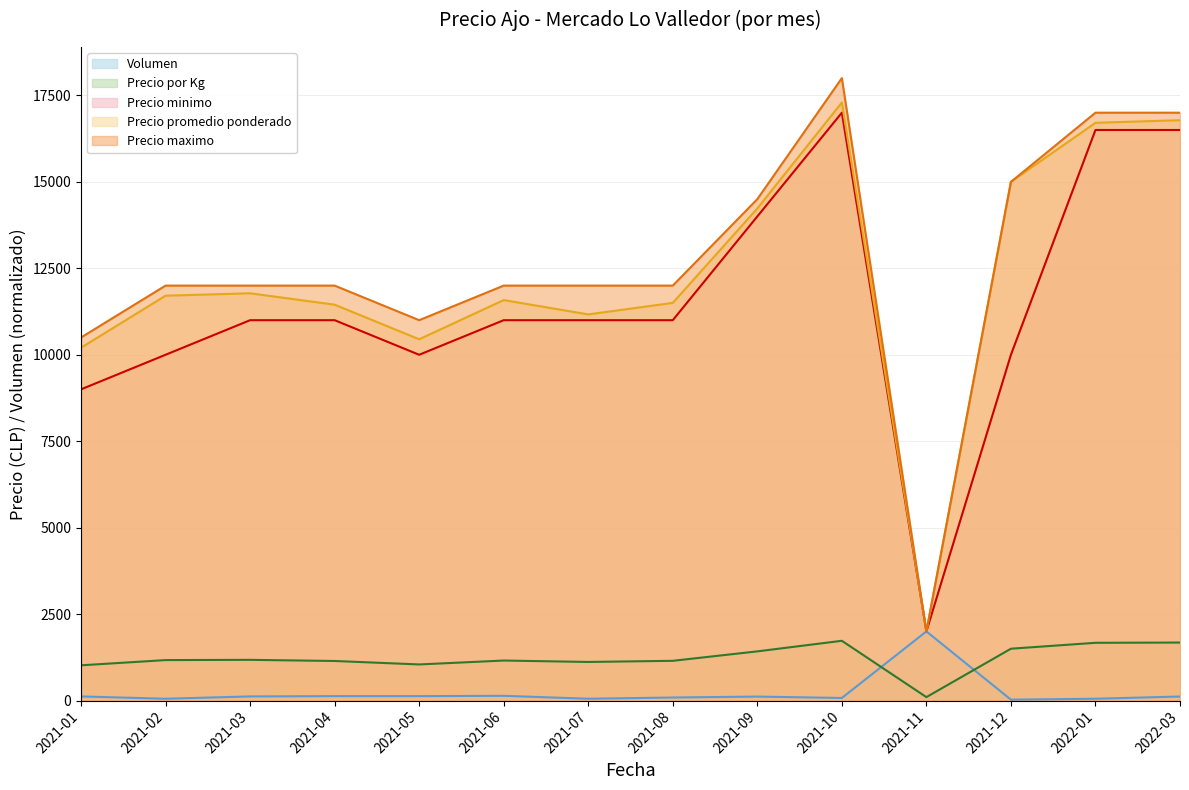

Reading left to right, extract all data points from this chart.

Precio minimo: 2021-01=9000.0	2021-02=10000.0	2021-03=11000.0	2021-04=11000.0	2021-05=10000.0	2021-06=11000.0	2021-07=11000.0	2021-08=11000.0	2021-09=14000.0	2021-10=17000.0	2021-11=2000.0	2021-12=10000.0	2022-01=16500.0	2022-03=16500.0
Precio promedio ponderado: 2021-01=10204.0	2021-02=11708.0	2021-03=11778.0	2021-04=11448.0	2021-05=10448.0	2021-06=11581.0	2021-07=11167.0	2021-08=11500.0	2021-09=14231.0	2021-10=17294.0	2021-11=2000.0	2021-12=15000.0	2022-01=16708.0	2022-03=16783.0
Precio maximo: 2021-01=10500.0	2021-02=12000.0	2021-03=12000.0	2021-04=12000.0	2021-05=11000.0	2021-06=12000.0	2021-07=12000.0	2021-08=12000.0	2021-09=14500.0	2021-10=18000.0	2021-11=2000.0	2021-12=15000.0	2022-01=17000.0	2022-03=17000.0
Precio por Kg: 2021-01=1020.0	2021-02=1171.0	2021-03=1178.0	2021-04=1145.0	2021-05=1045.0	2021-06=1158.0	2021-07=1117.0	2021-08=1150.0	2021-09=1423.0	2021-10=1729.0	2021-11=100.0	2021-12=1500.0	2022-01=1671.0	2022-03=1678.0
Volumen: 2021-01=120.0	2021-02=53.3	2021-03=120.0	2021-04=128.9	2021-05=128.9	2021-06=137.8	2021-07=53.3	2021-08=88.9	2021-09=115.6	2021-10=75.6	2021-11=2000.0	2021-12=26.7	2022-01=53.3	2022-03=117.8